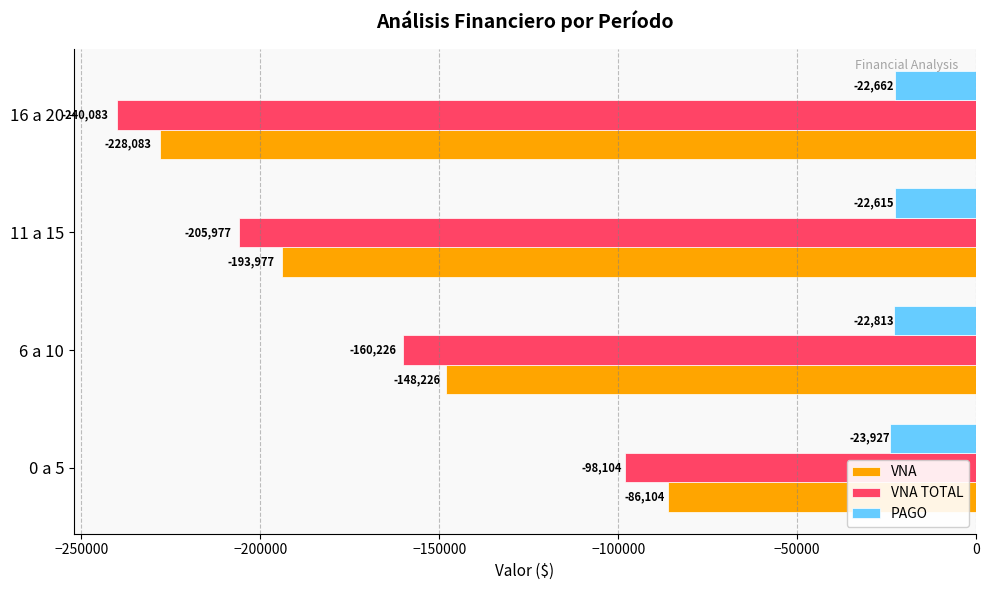

What is the spread (max minus min) of values at 11 a 15?

183362.0